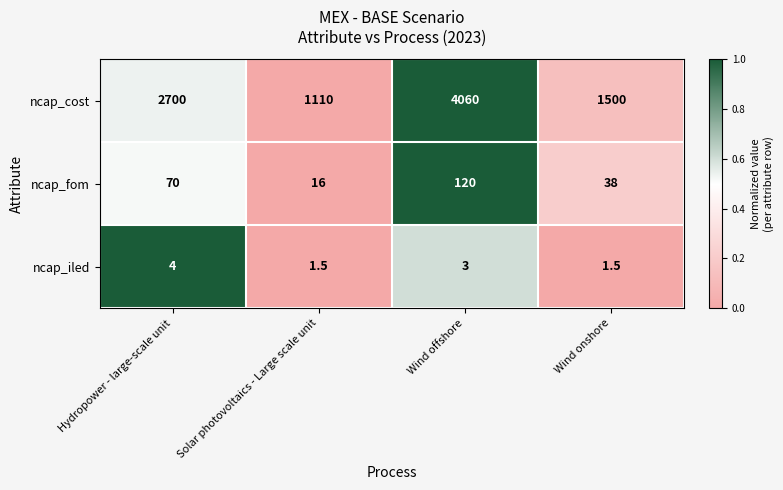

Rank the series by their maximum value, from lowest to highest.

ncap_iled, ncap_fom, ncap_cost